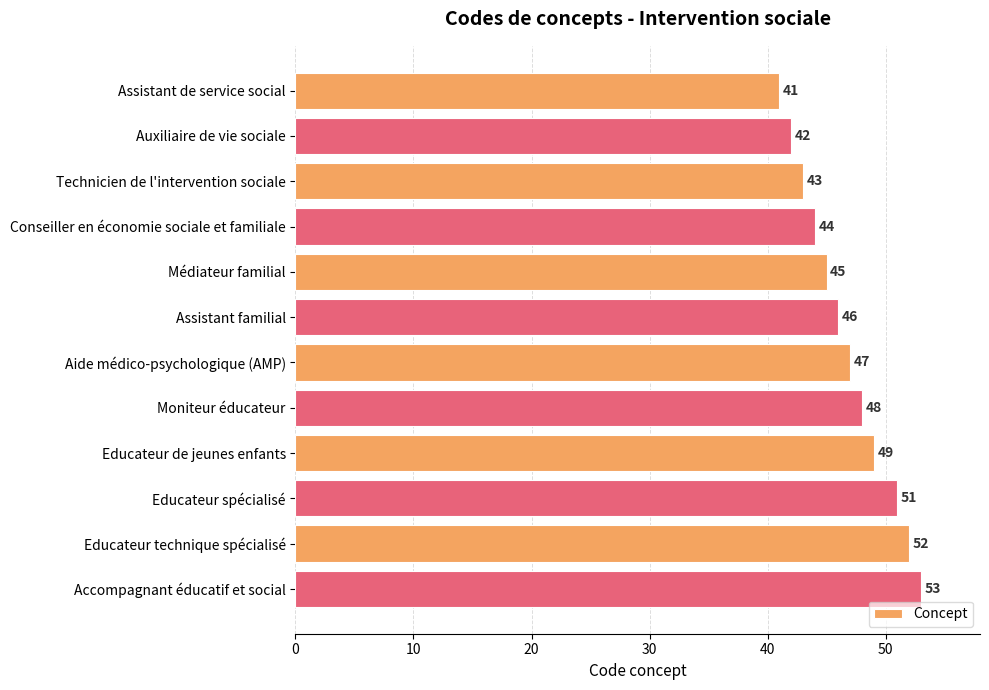

What is the label of the 5th bar from the top?

Médiateur familial